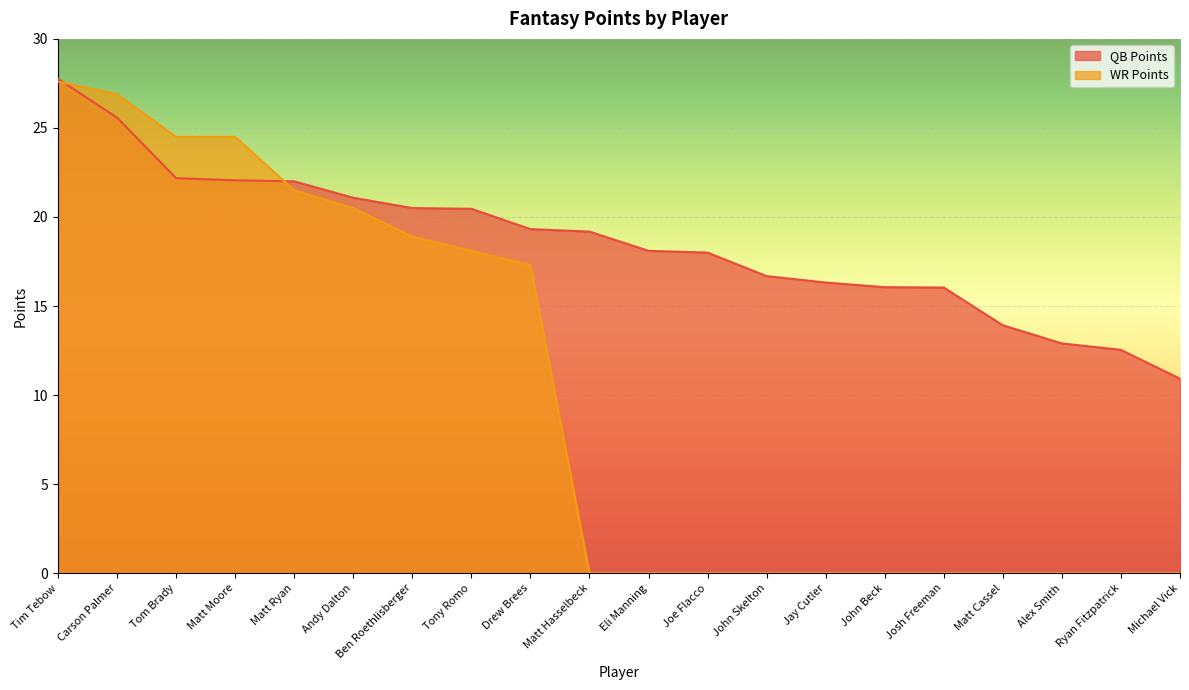

True or false: WR Points and QB Points intersect in this chart.

True